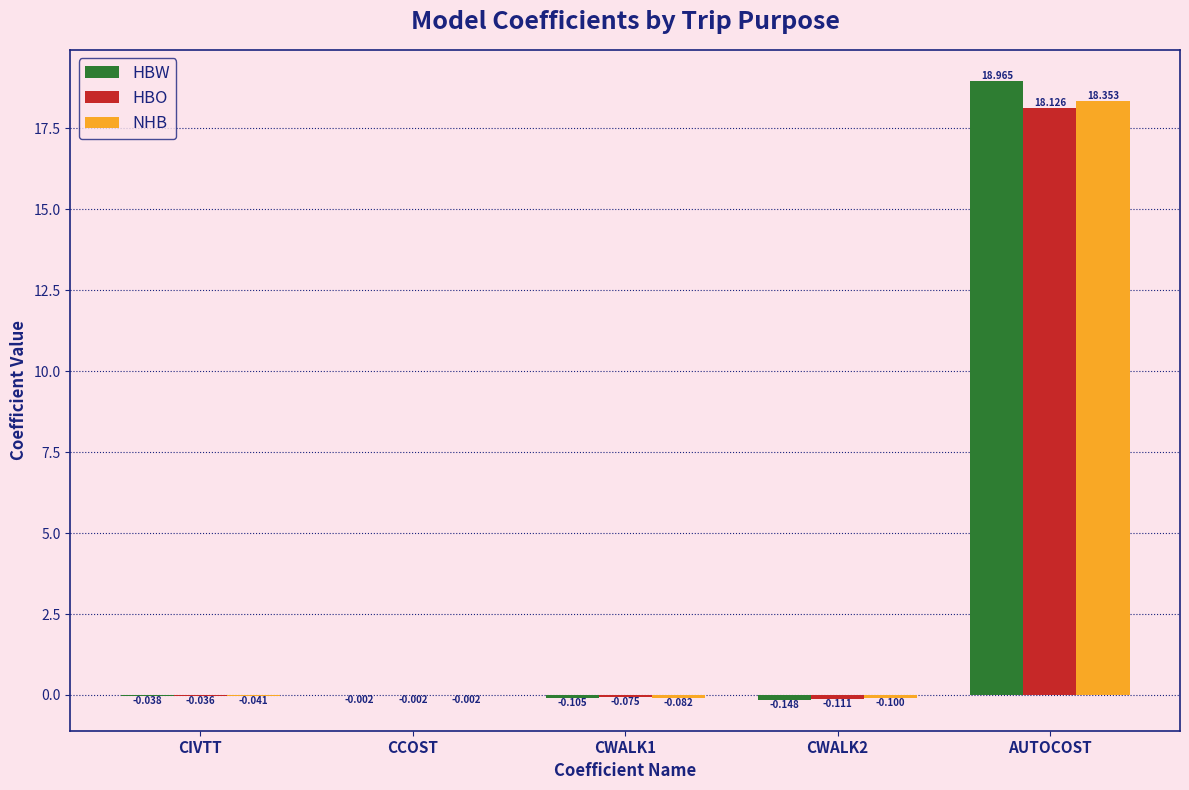

Which series changed the most between CCOST and CWALK2?

HBW